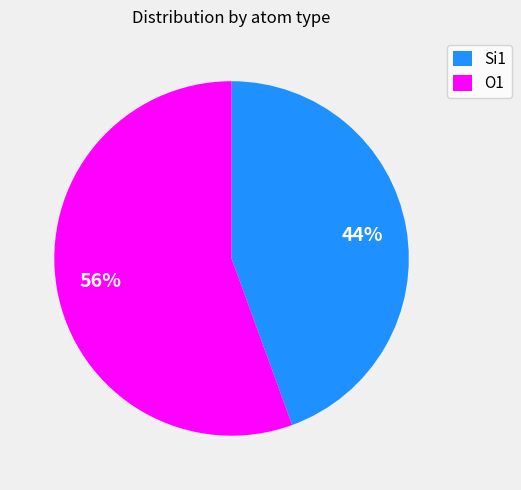

To the nearest percent, what is the average slice percentage?

50%